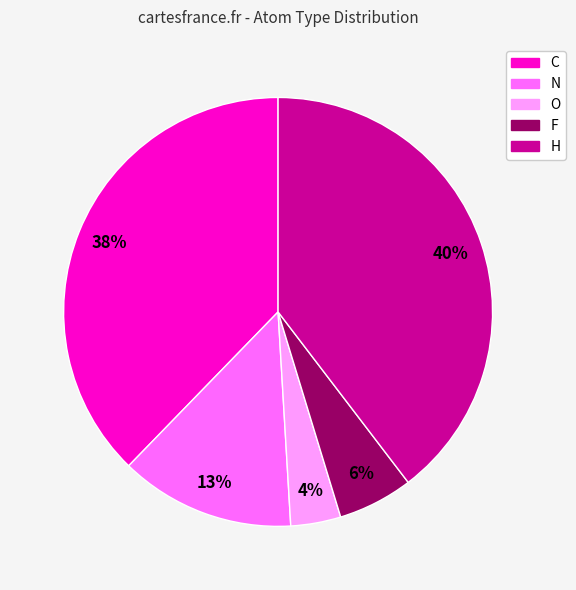

Does any single category account for the majority?

No